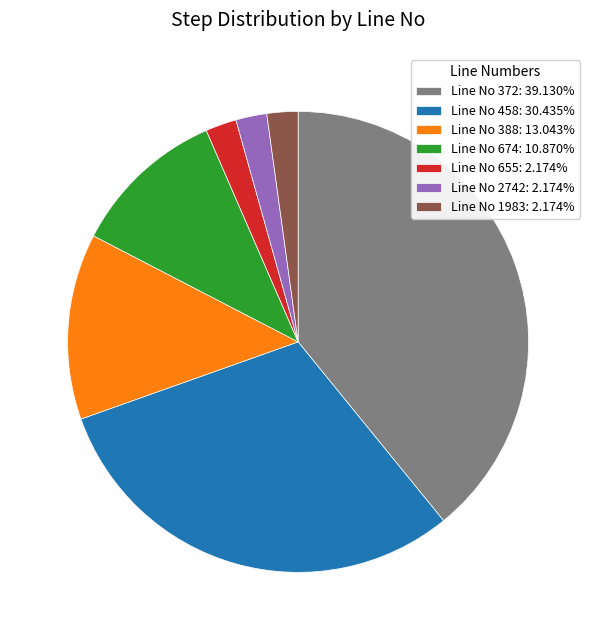

Is the sum of Line No 2742: 2.174% and Line No 1983: 2.174% greater than half?

No